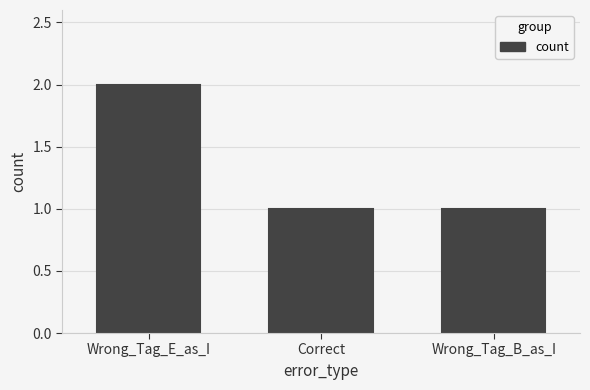

What is the change in value from Wrong_Tag_E_as_I to Wrong_Tag_B_as_I?

-1